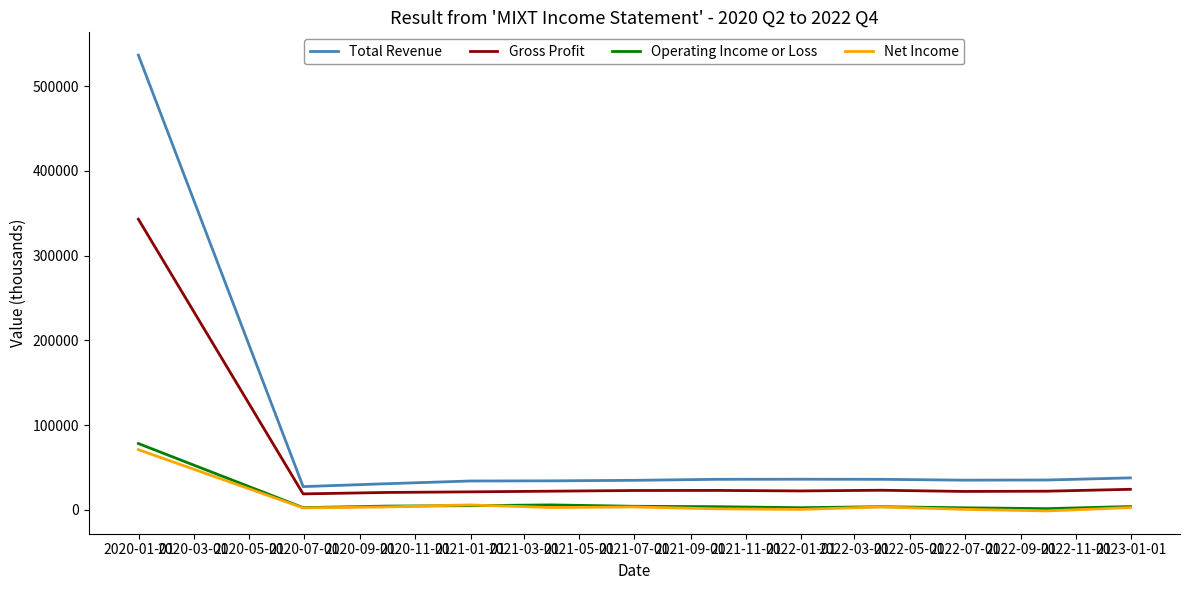

True or false: Gross Profit and Net Income intersect in this chart.

False